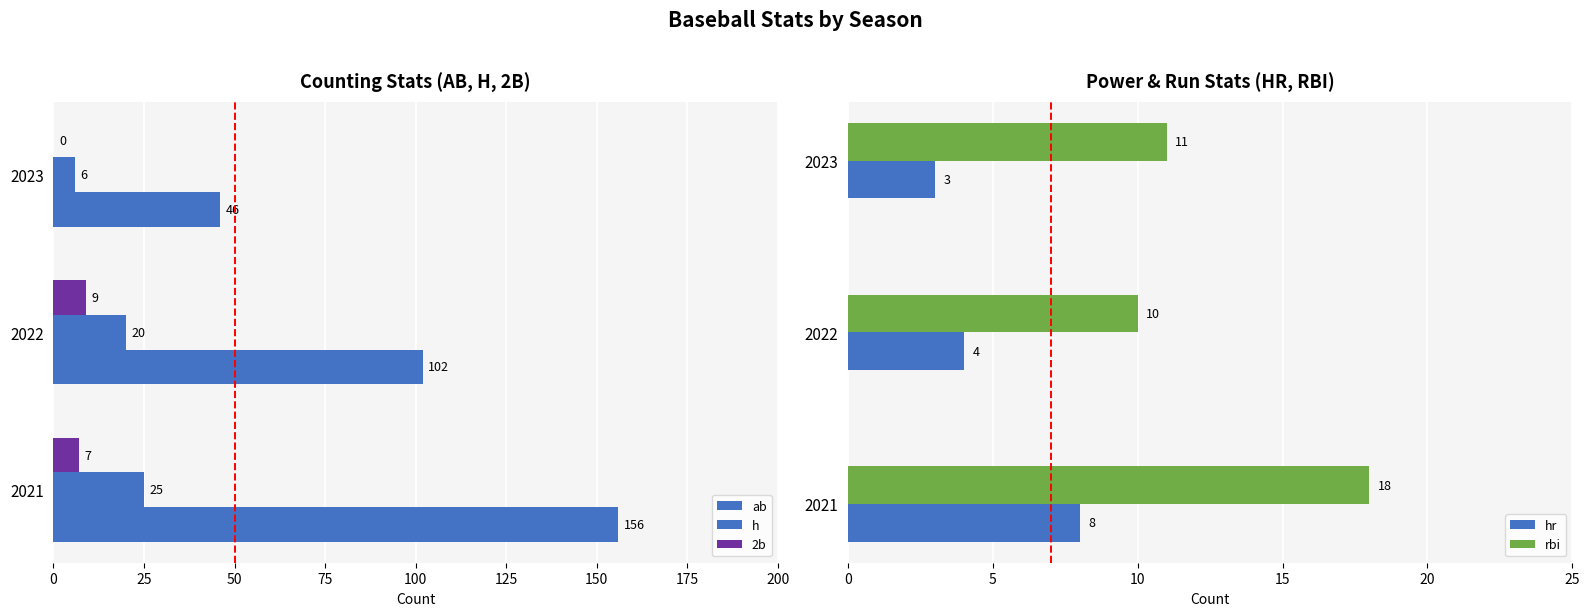

What is the sum of all rbi values?

39